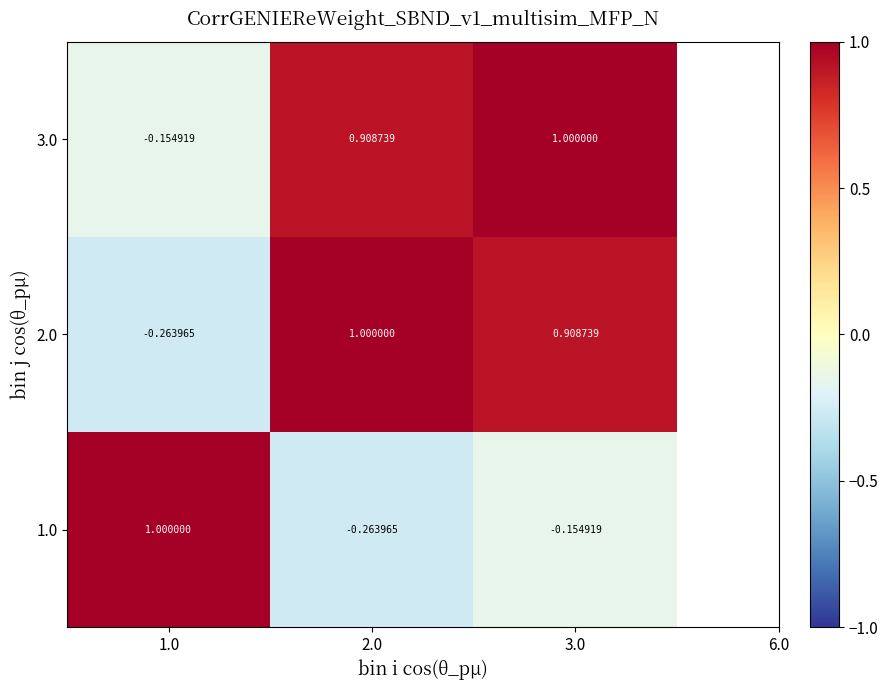

What is the spread (max minus min) of values at 2.0?

1.3